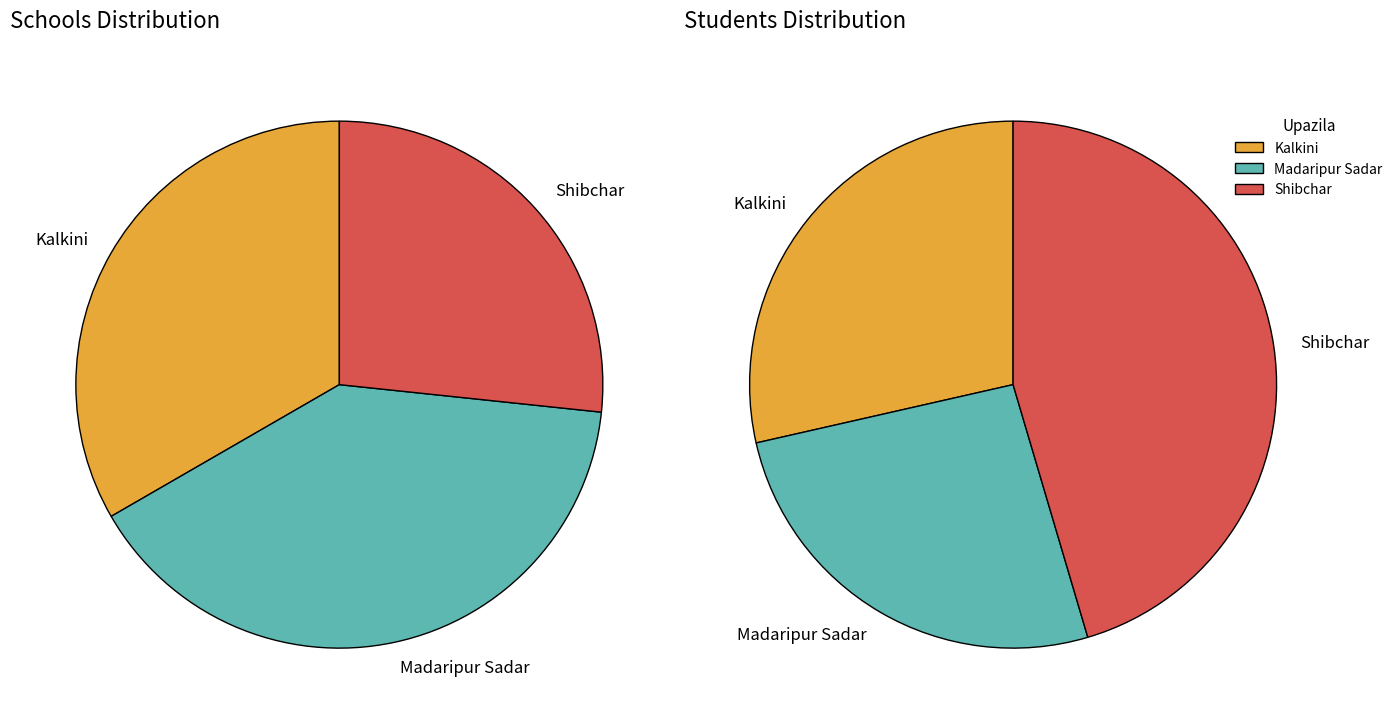

How many segments does this pie chart have?

3